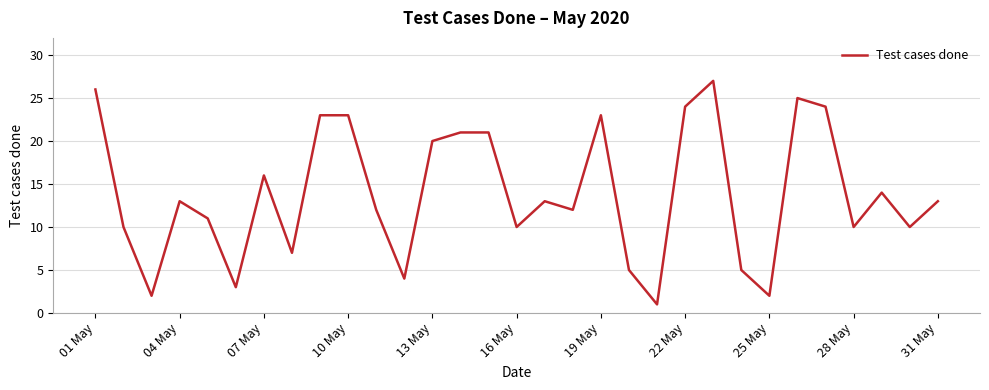

What is the greatest value displayed?

27